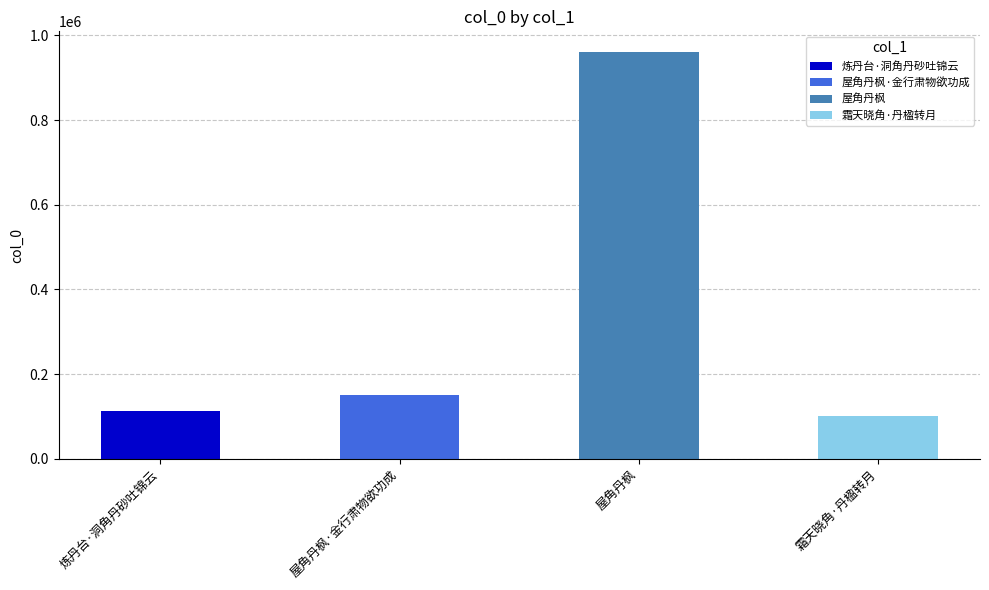

Are the bars horizontal?

No